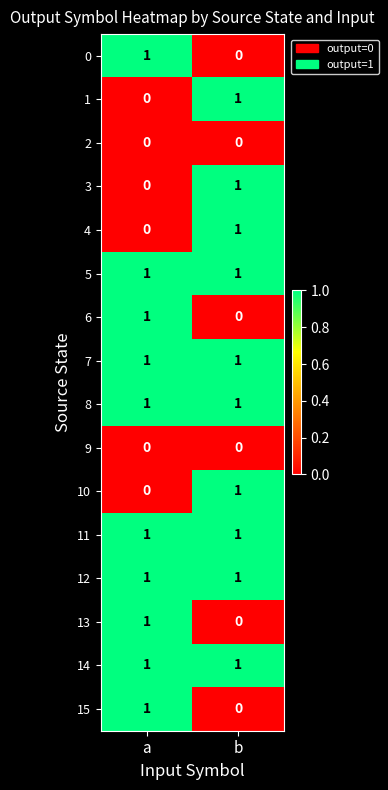

True or false: 2 has a value of 0 at a.

True